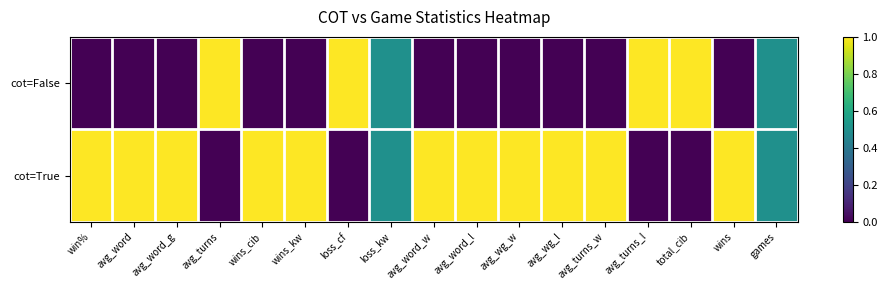

Reading left to right, extract all data points from this chart.

cot=False: win%=0.0	avg_word=0.0	avg_word_g=0.0	avg_turns=1.0	wins_cib=0.0	wins_kw=0.0	loss_cf=1.0	loss_kw=0.5	avg_word_w=0.0	avg_word_l=0.0	avg_wg_w=0.0	avg_wg_l=0.0	avg_turns_w=0.0	avg_turns_l=1.0	total_cib=1.0	wins=0.0	games=0.5
cot=True: win%=1.0	avg_word=1.0	avg_word_g=1.0	avg_turns=0.0	wins_cib=1.0	wins_kw=1.0	loss_cf=0.0	loss_kw=0.5	avg_word_w=1.0	avg_word_l=1.0	avg_wg_w=1.0	avg_wg_l=1.0	avg_turns_w=1.0	avg_turns_l=0.0	total_cib=0.0	wins=1.0	games=0.5